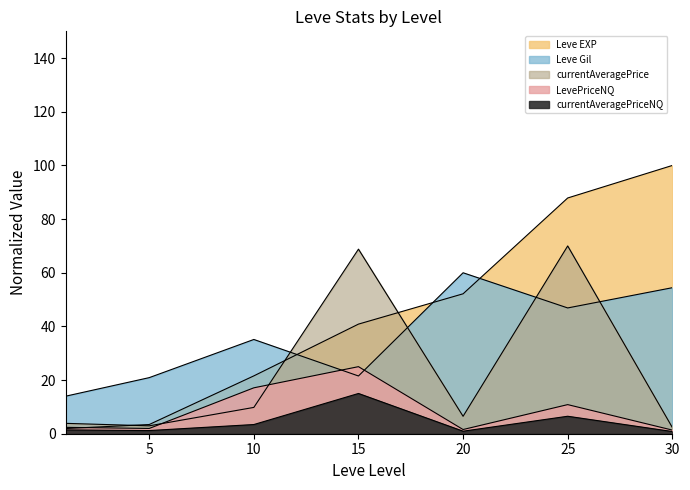

What is the difference between the highest and lowest values at 15?

53.8